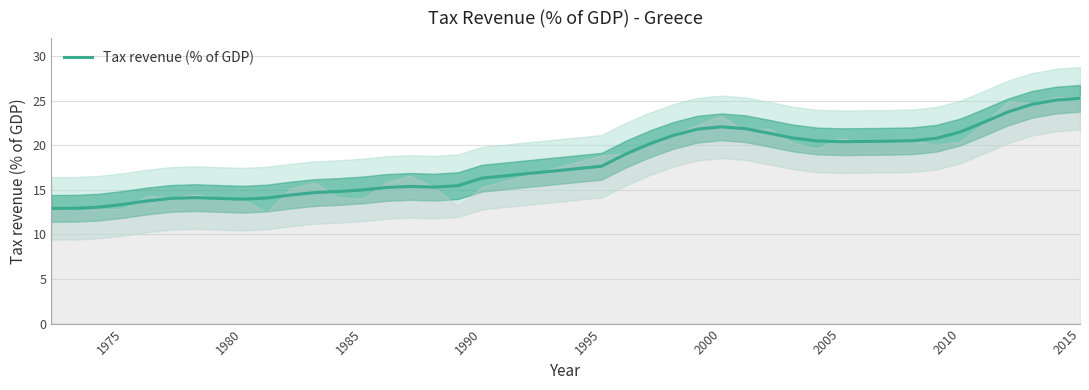

What is the smallest value displayed?

12.9